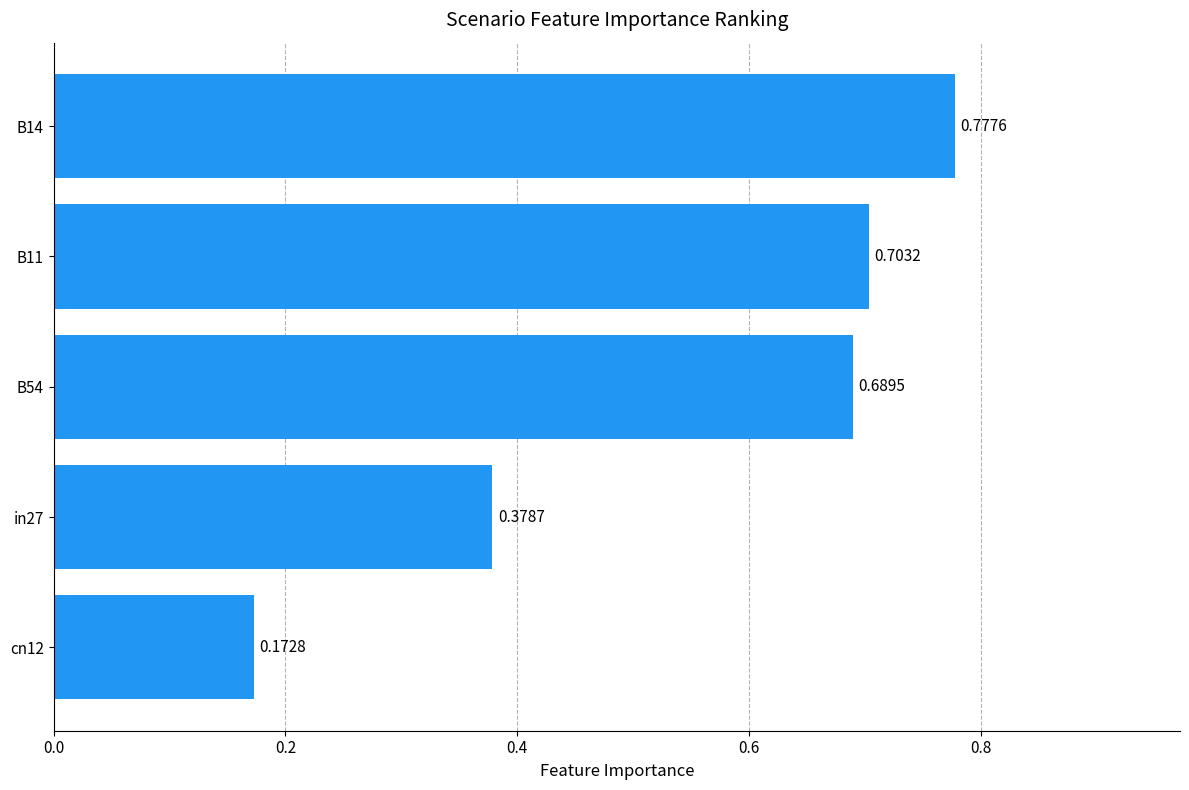

List the labels in order of value, smallest first.

cn12, in27, B54, B11, B14